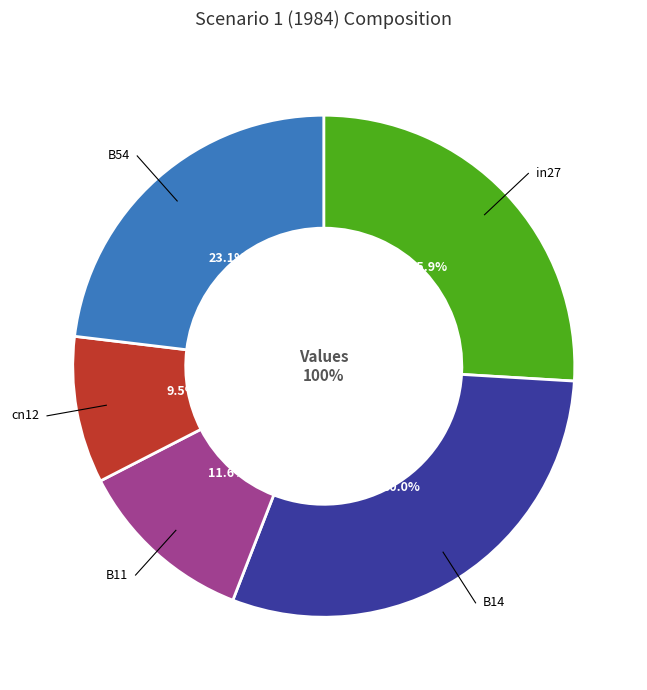

Does B14 represent more than half of the total?

No